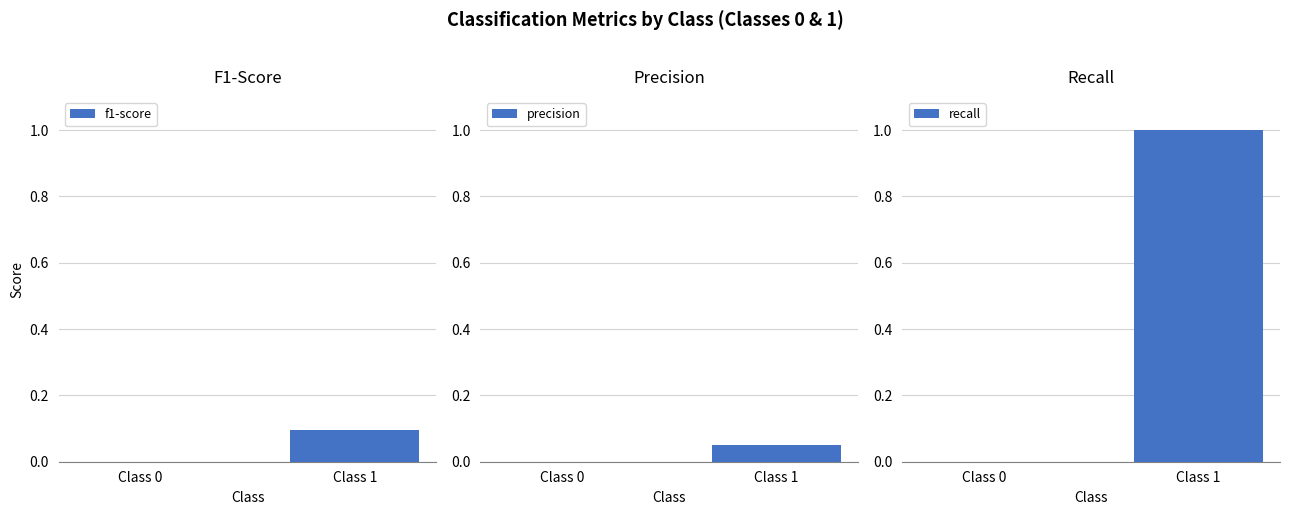

What is the sum of all recall values?

1